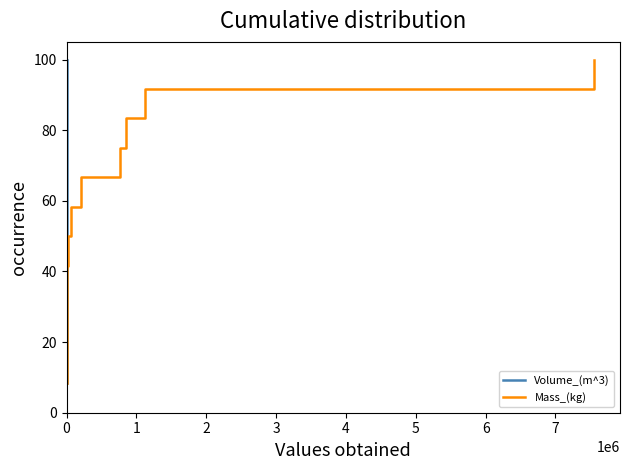

What is the approximate value of Volume_(m^3) at 0?

8.3